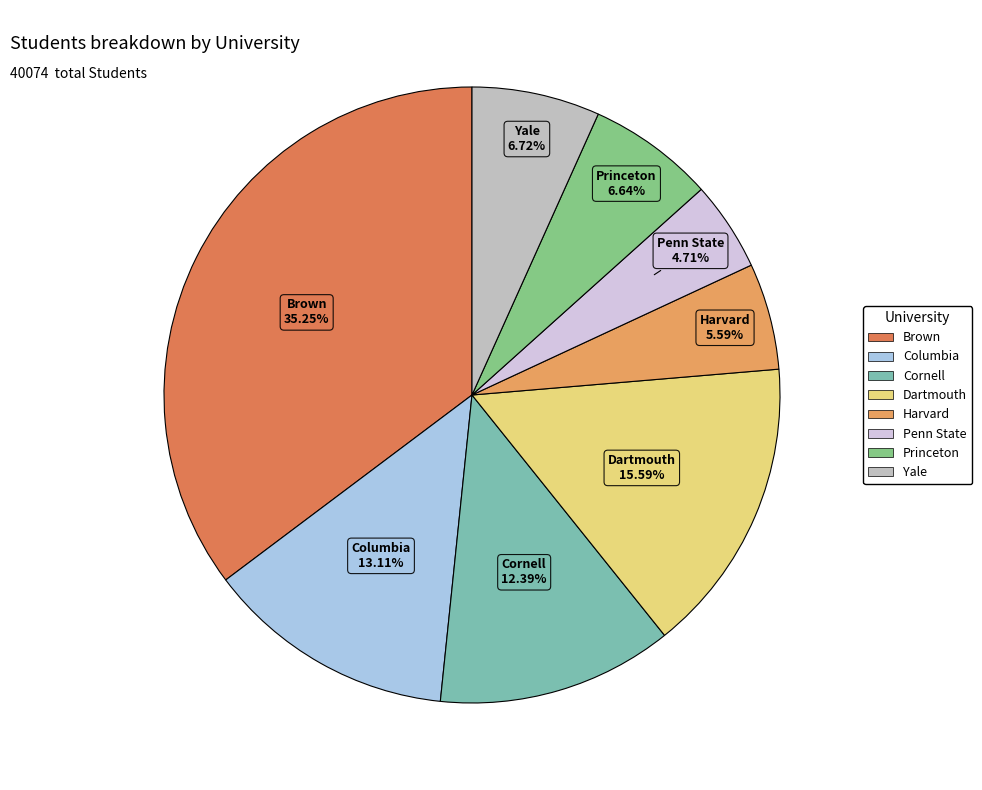

To the nearest percent, what is the average slice percentage?

12%